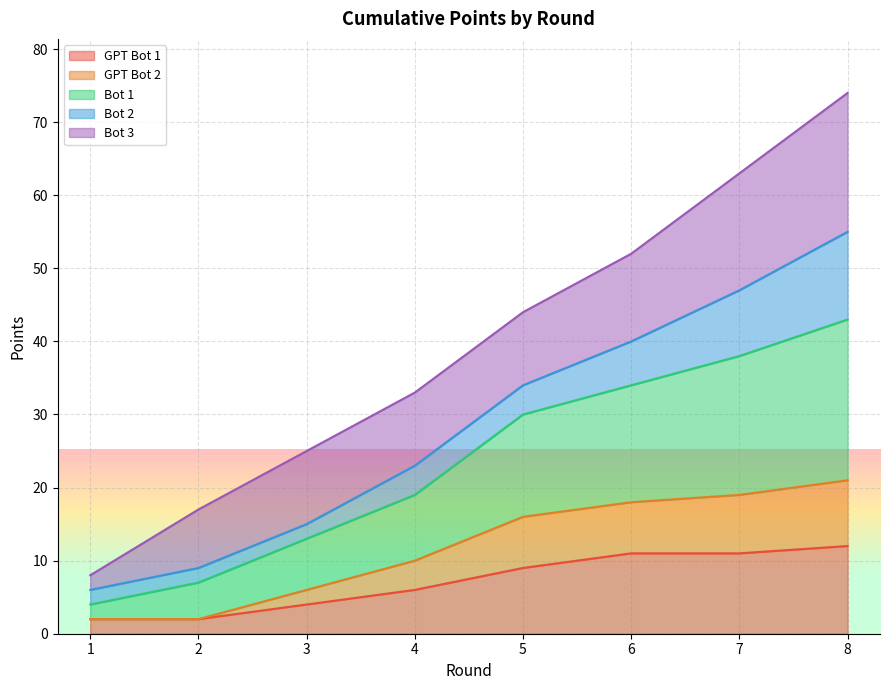

True or false: Bot 1 and GPT Bot 2 cross at least once.

False